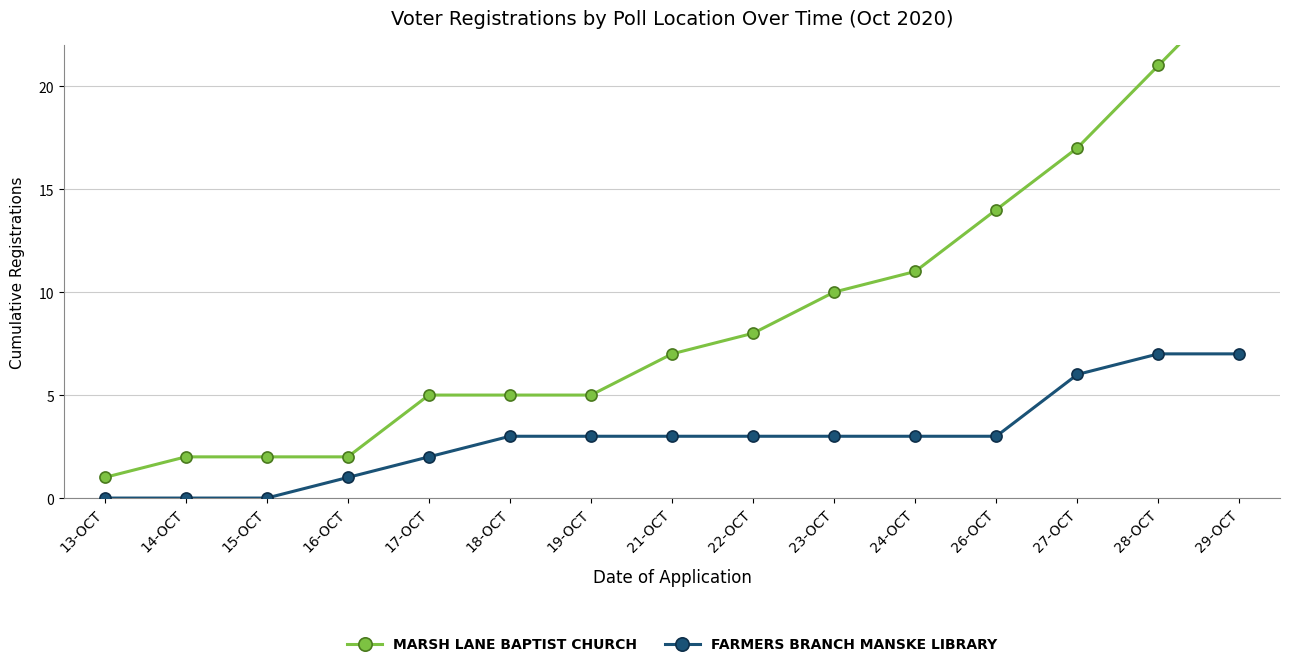

True or false: MARSH LANE BAPTIST CHURCH has a value of 2 at 15-OCT.

True